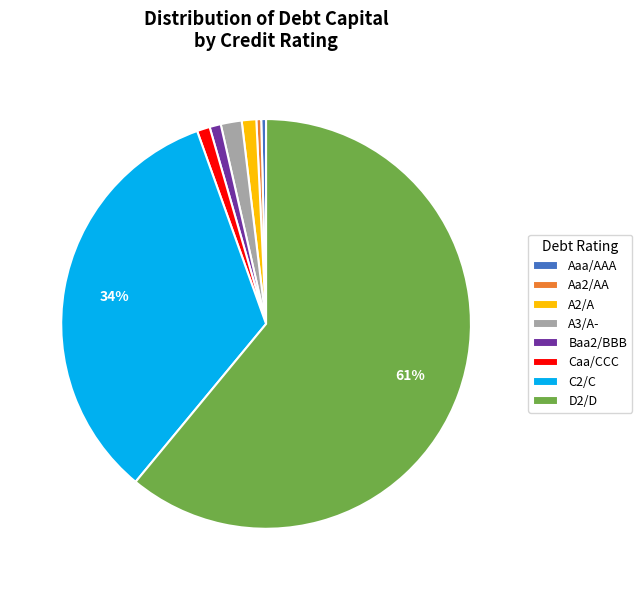

Count the number of slices in the pie.

8